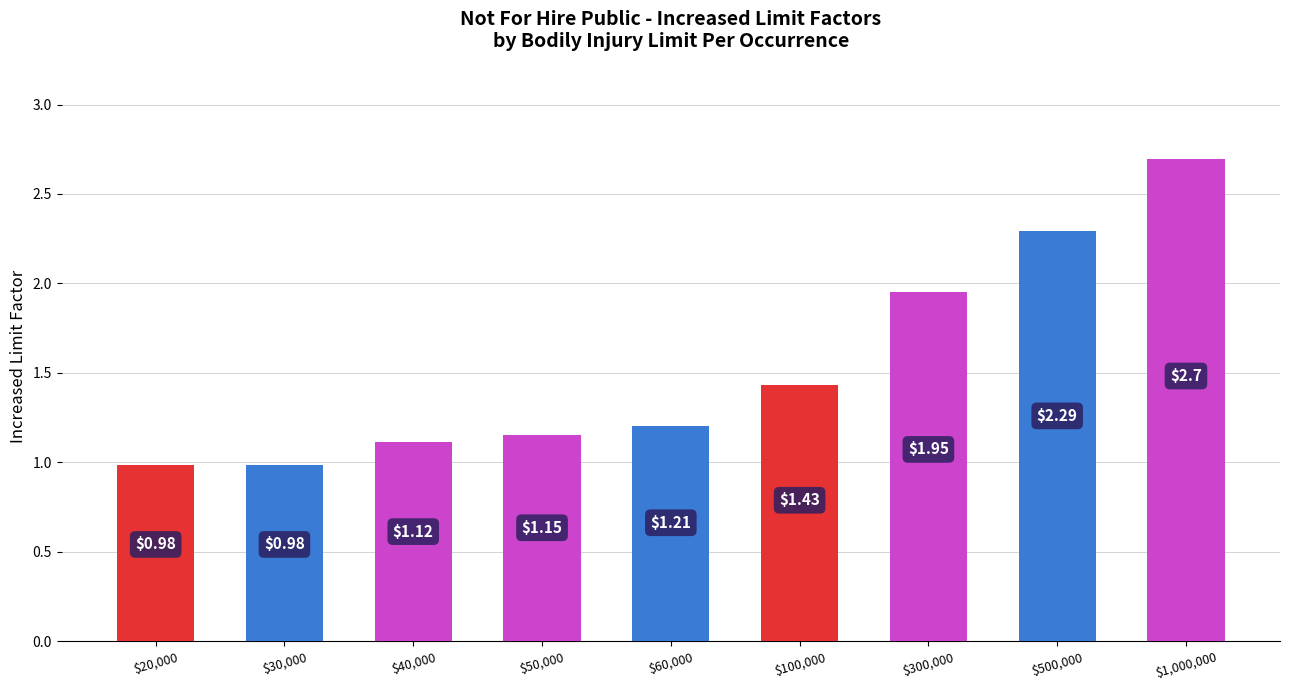

The chart shows a value of 0.8 at $50,000. True or false?

False